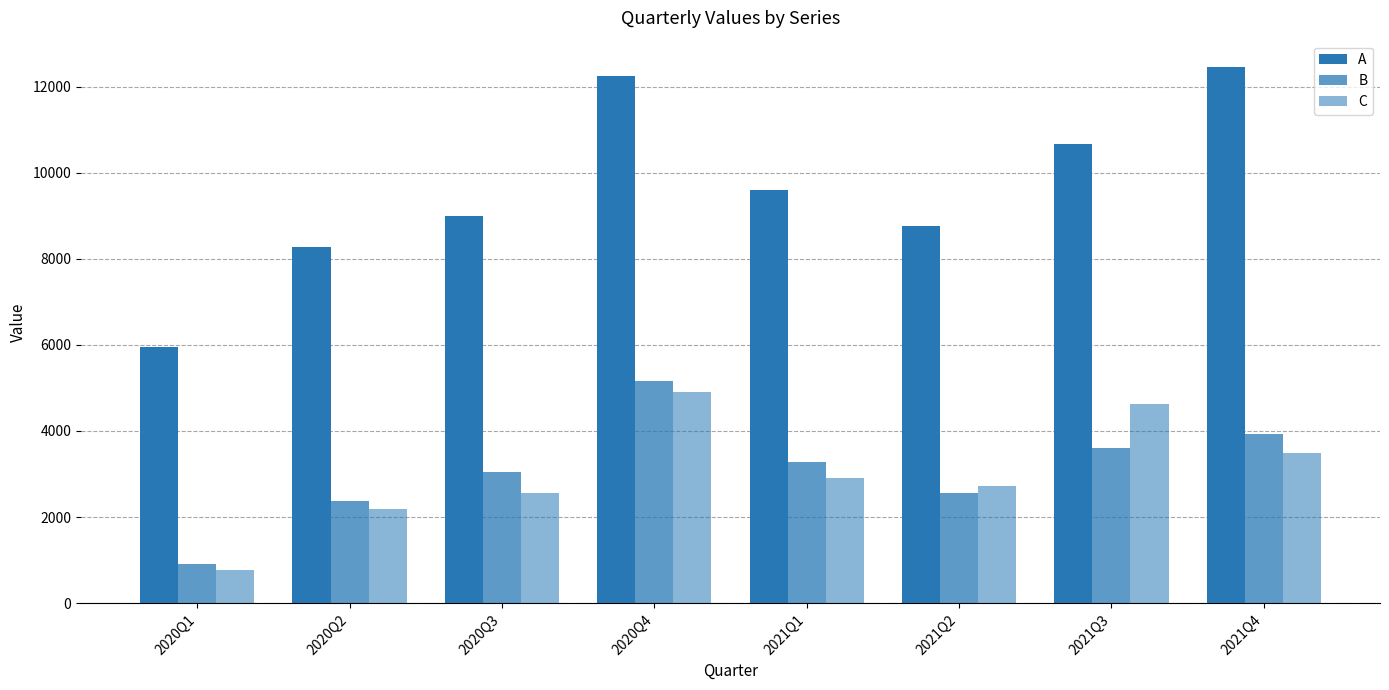

How many data points does each series have?

8